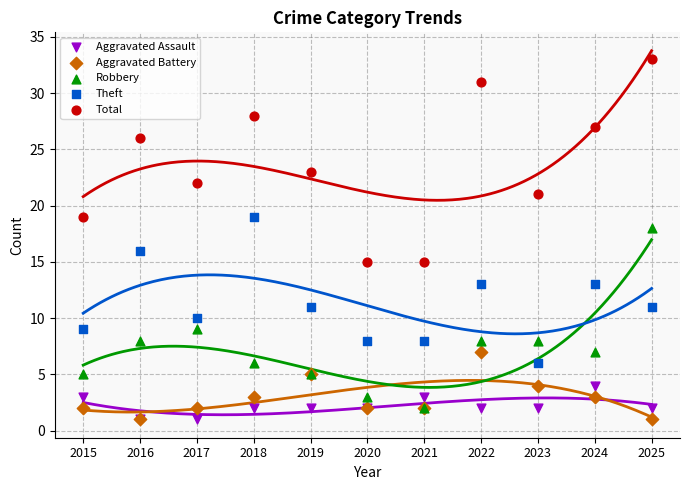

What are all the series names shown in the legend?

Aggravated Assault, Aggravated Battery, Robbery, Theft, Total